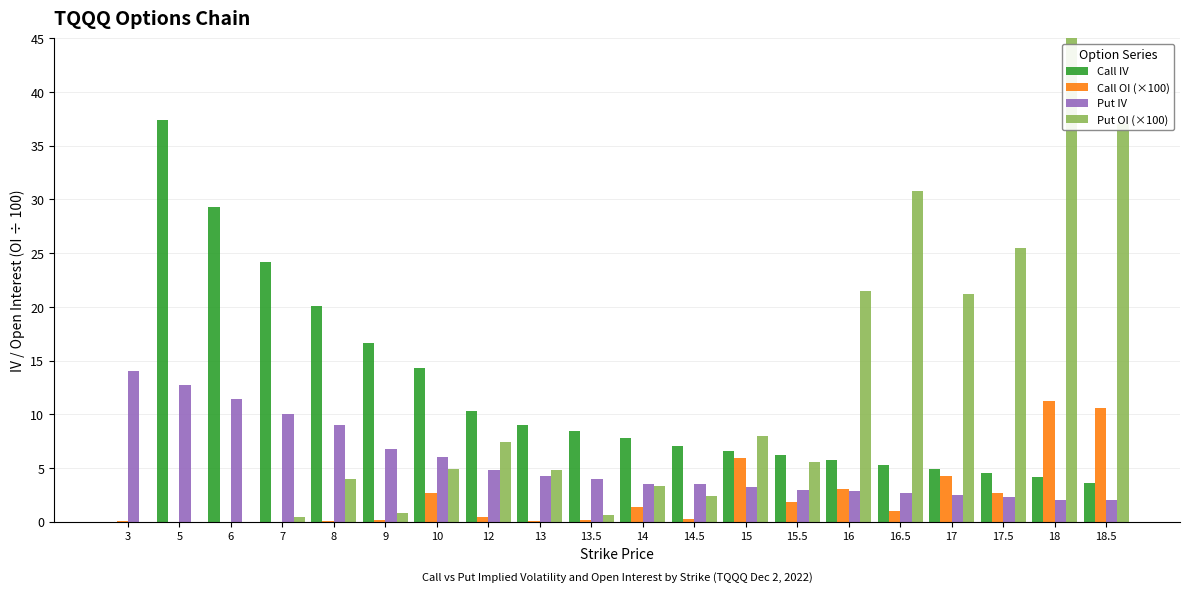

What is the sum of all Put IV values?

110.8